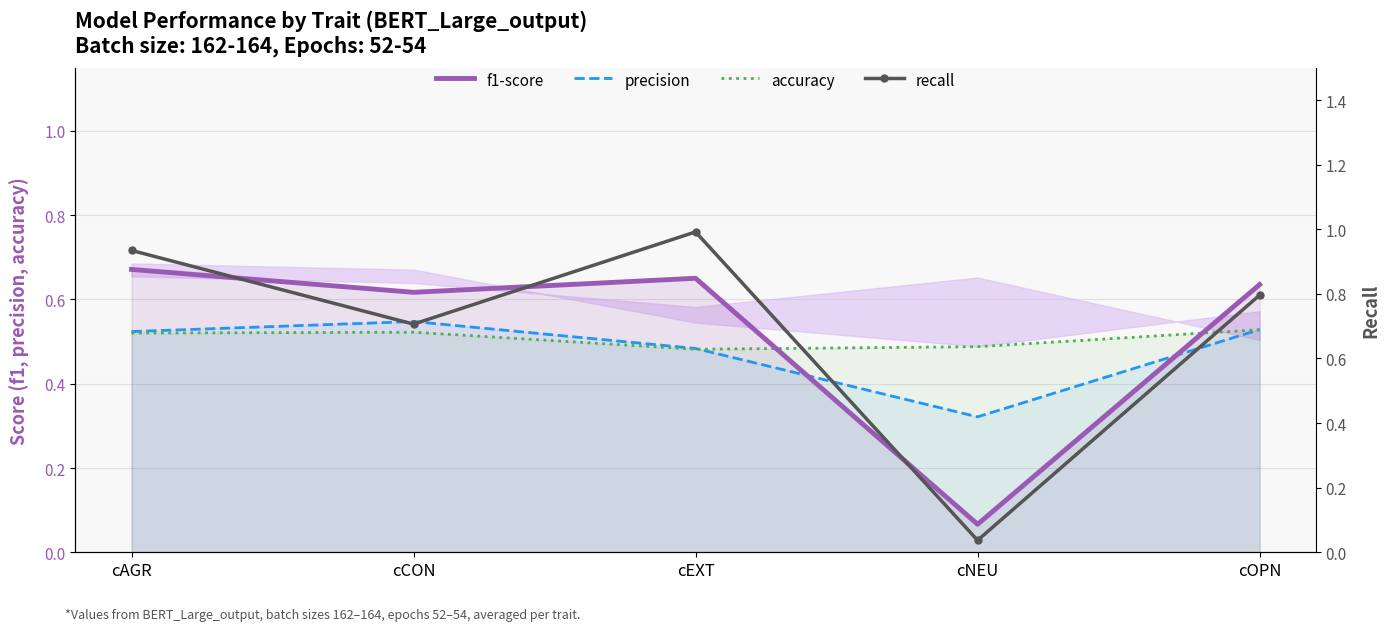

Rank the series at cEXT from lowest to highest value.

accuracy, precision, f1-score, recall